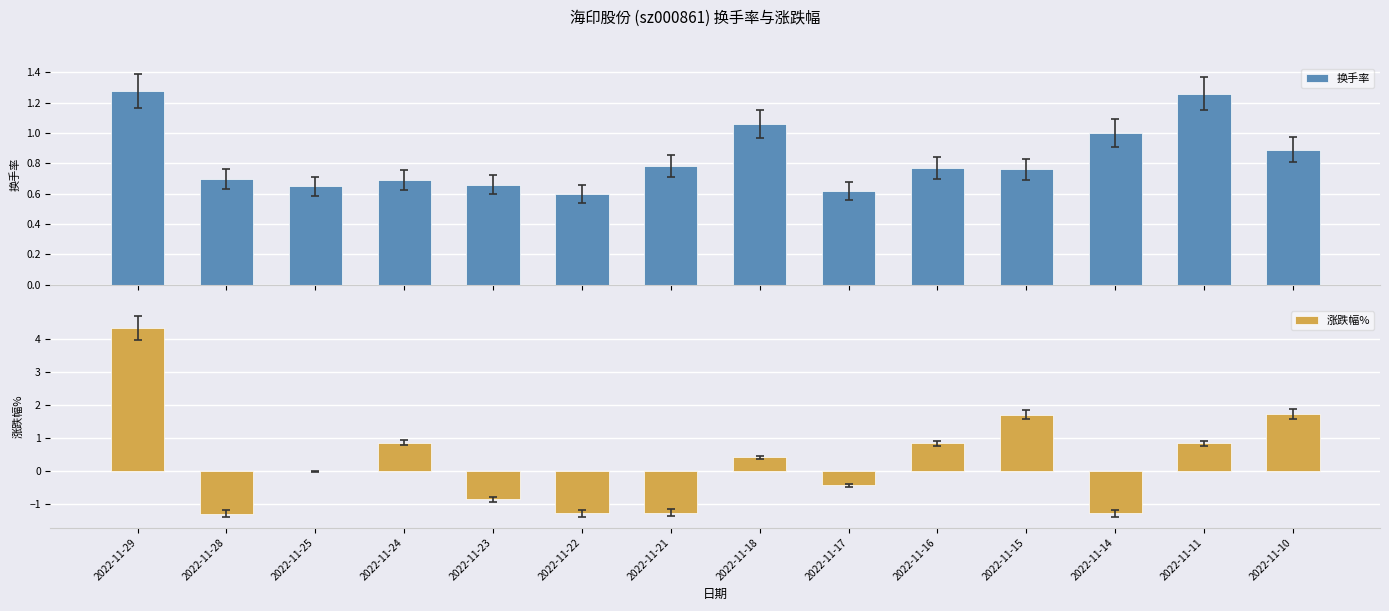

Reading left to right, list all the values displayed in this chart.

换手率: 1.3	0.7	0.7	0.7	0.7	0.6	0.8	1.1	0.6	0.8	0.8	1.0	1.3	0.9
涨跌幅%: 4.3	-1.3	0.0	0.9	-0.8	-1.3	-1.2	0.4	-0.4	0.8	1.7	-1.3	0.8	1.7